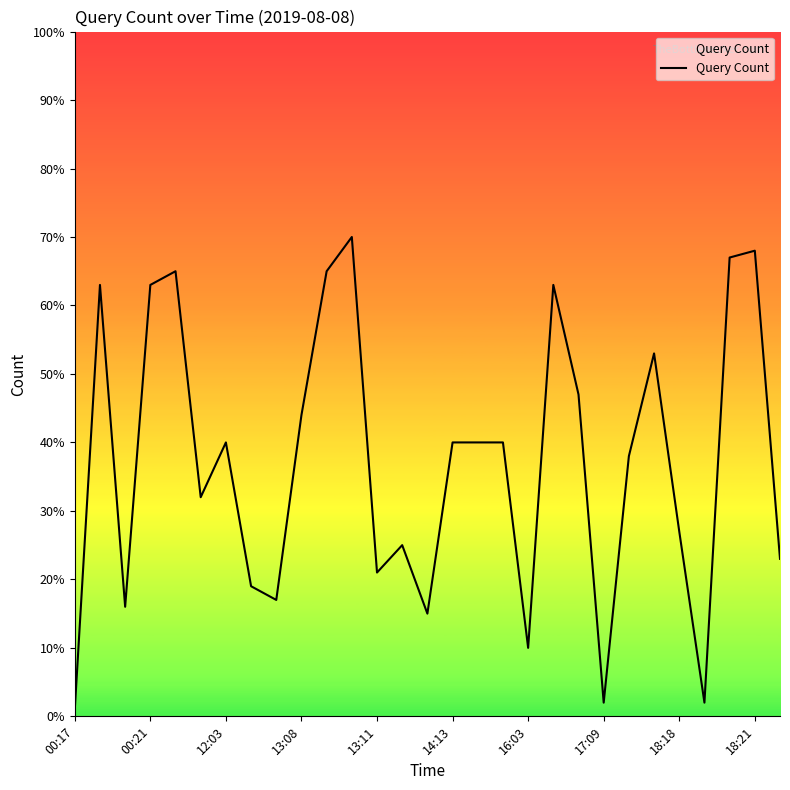

What is the greatest value displayed?

70